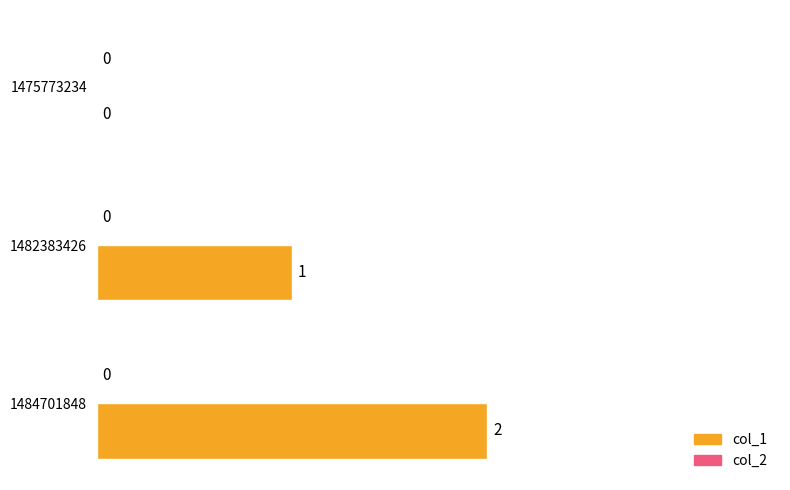

The value at 1482383426 is 1. True or false?

True